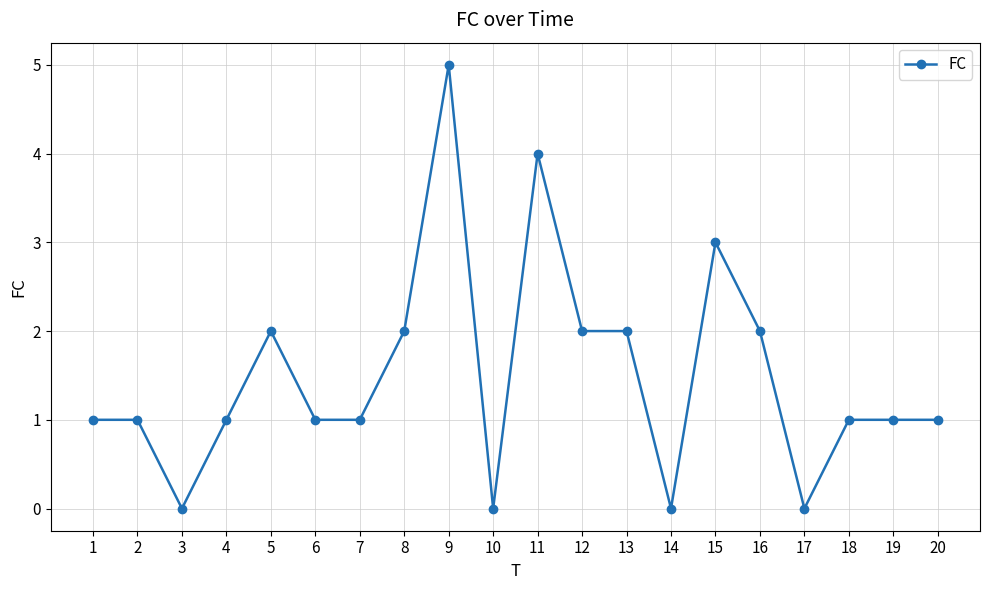

How many categories are shown in the chart?

20